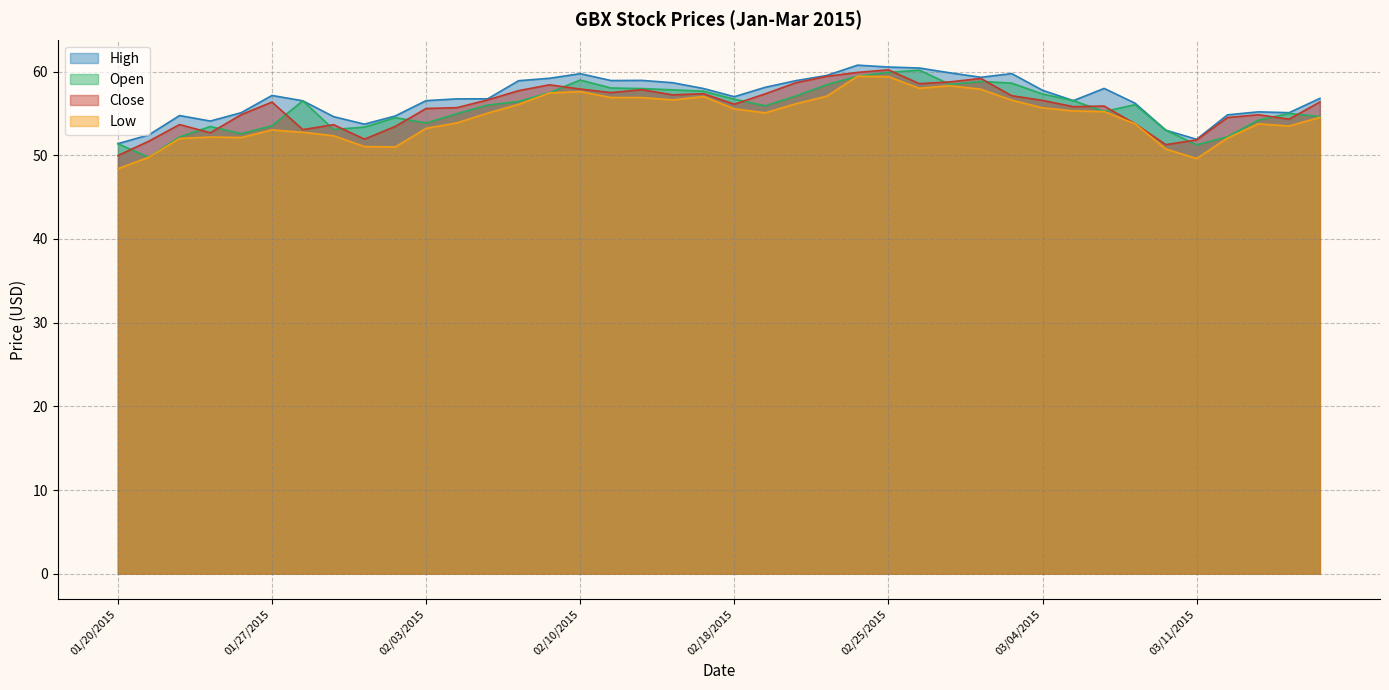

True or false: High and Close cross at least once.

False